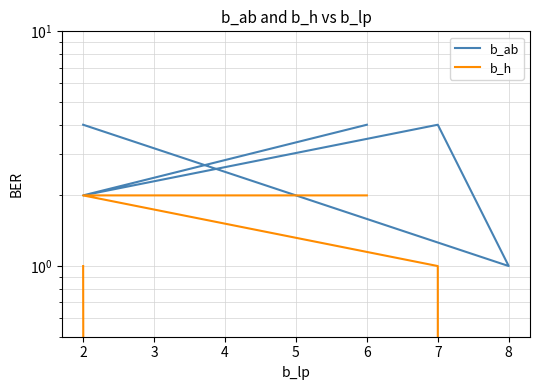

Reading left to right, list all the values displayed in this chart.

b_ab: 4	1	4	2	4
b_h: 1	0	1	2	2